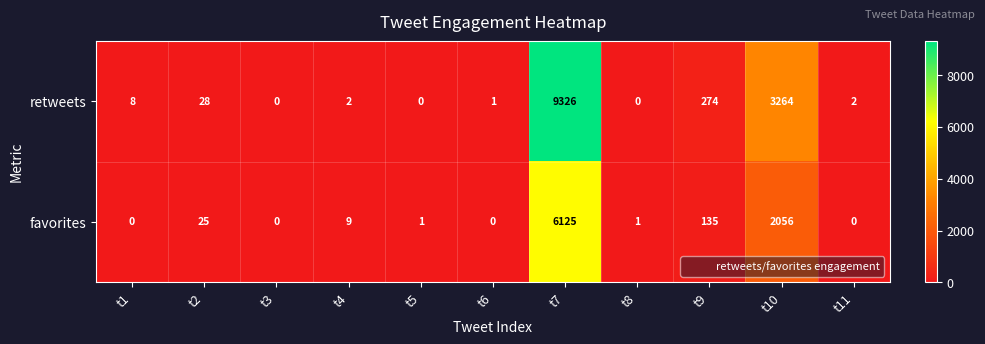

Which series has the widest spread of values?

retweets